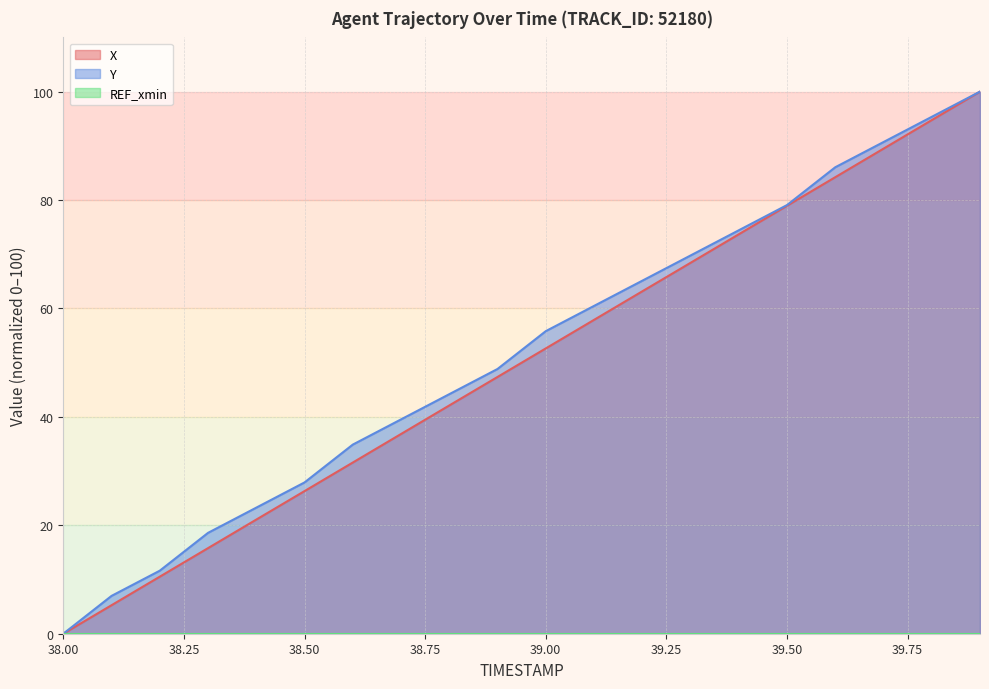

Reading left to right, transcribe all the data shown in this chart.

X: 0.0	5.3	10.5	15.8	21.1	26.3	31.6	36.8	42.1	47.4	52.6	57.9	63.2	68.4	73.7	78.9	84.2	89.5	94.7	100.0
Y: 0.0	7.0	11.6	18.6	23.3	27.9	34.9	39.5	44.2	48.8	55.8	60.5	65.1	69.8	74.4	79.1	86.0	90.7	95.3	100.0